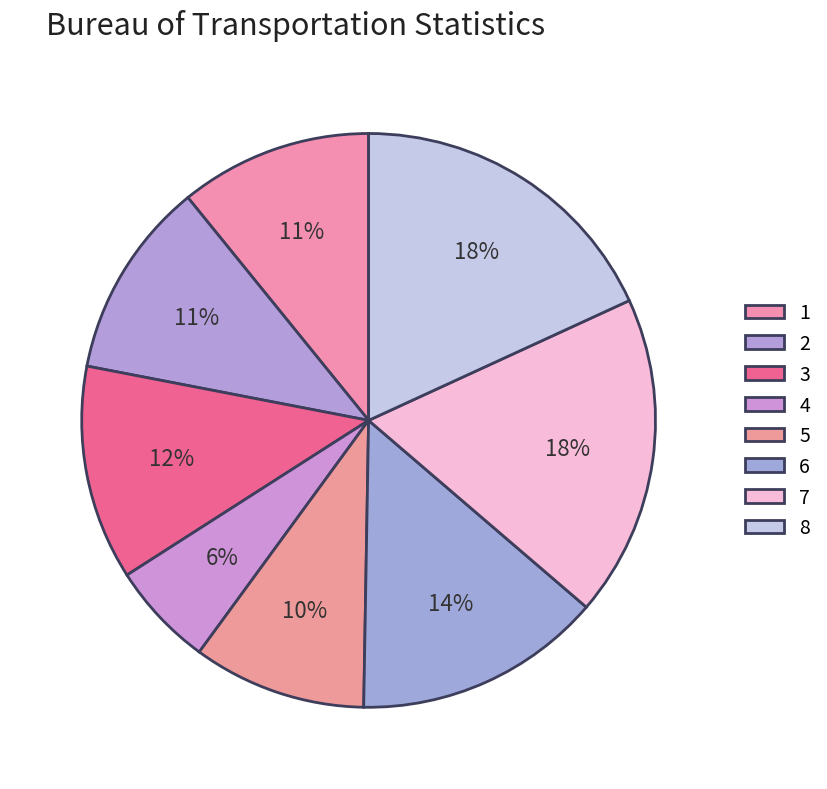

Is it true that 1 is 11% of the pie?

True